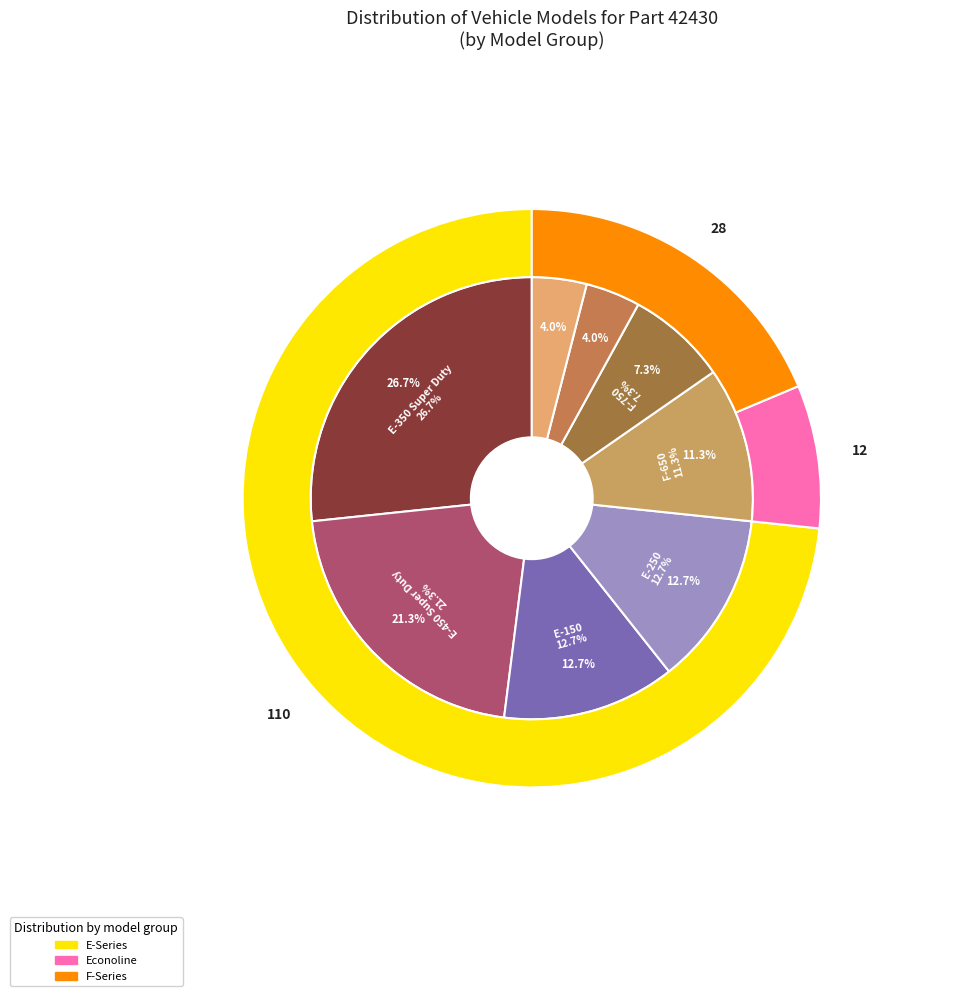

Is there a majority slice in this chart?

No